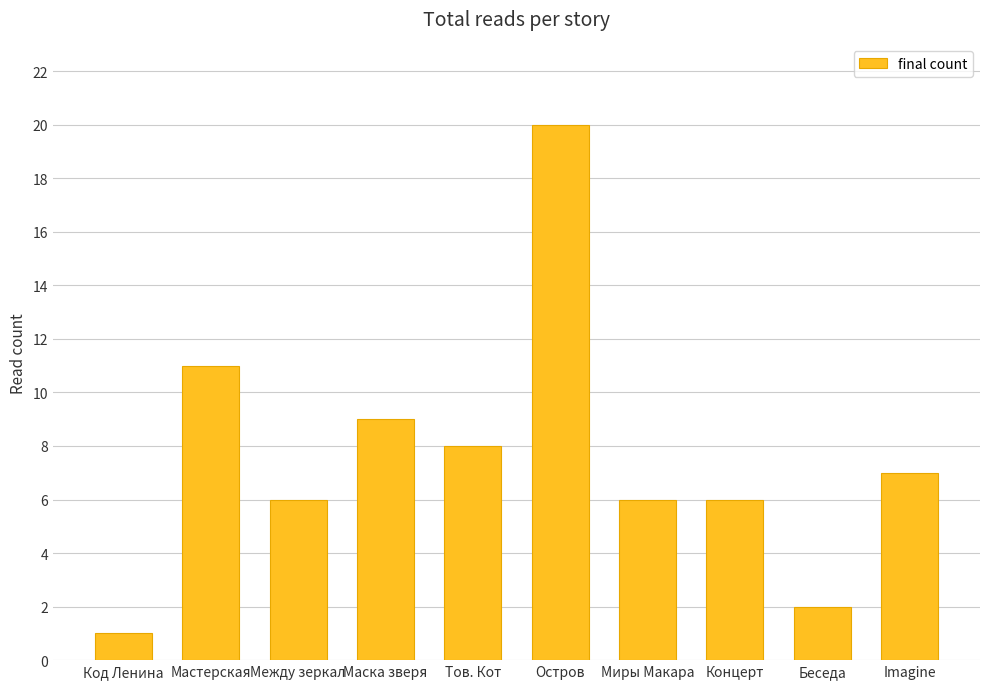

Reading left to right, what are all the values shown in this chart?

1	11	6	9	8	20	6	6	2	7